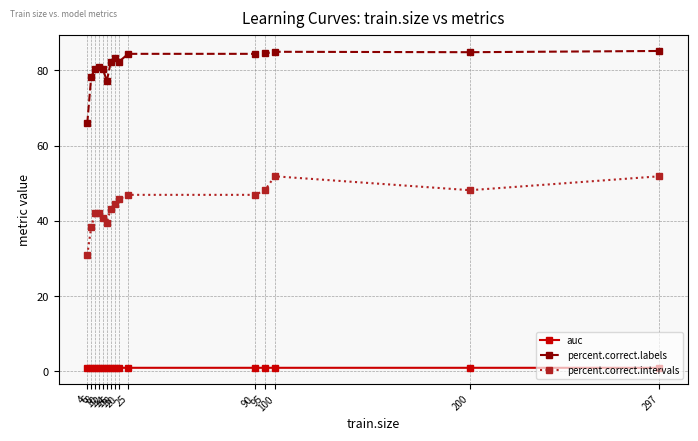

True or false: auc has more than 1 points higher than both neighbors.

True